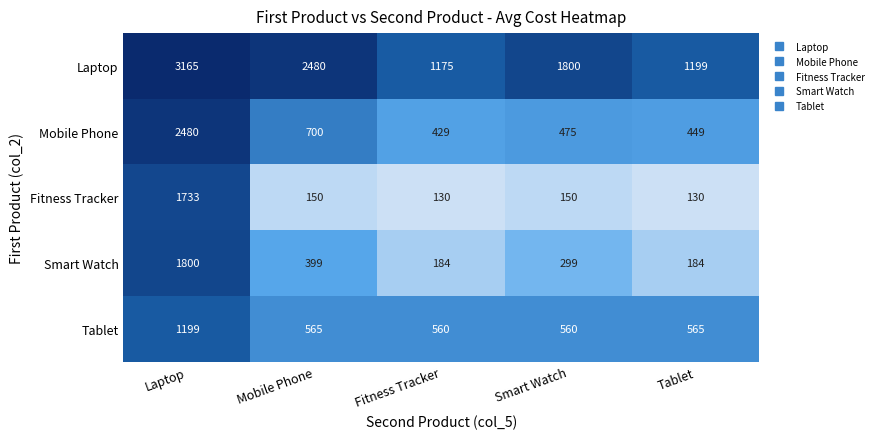

What is the spread (max minus min) of values at Laptop?

1966